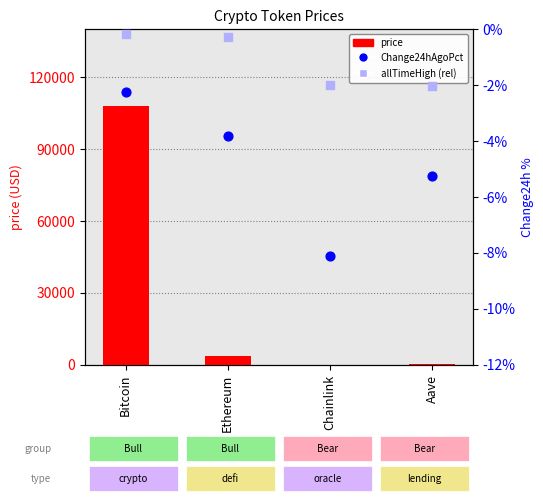

At which category is the sum across all series the highest?

Bitcoin